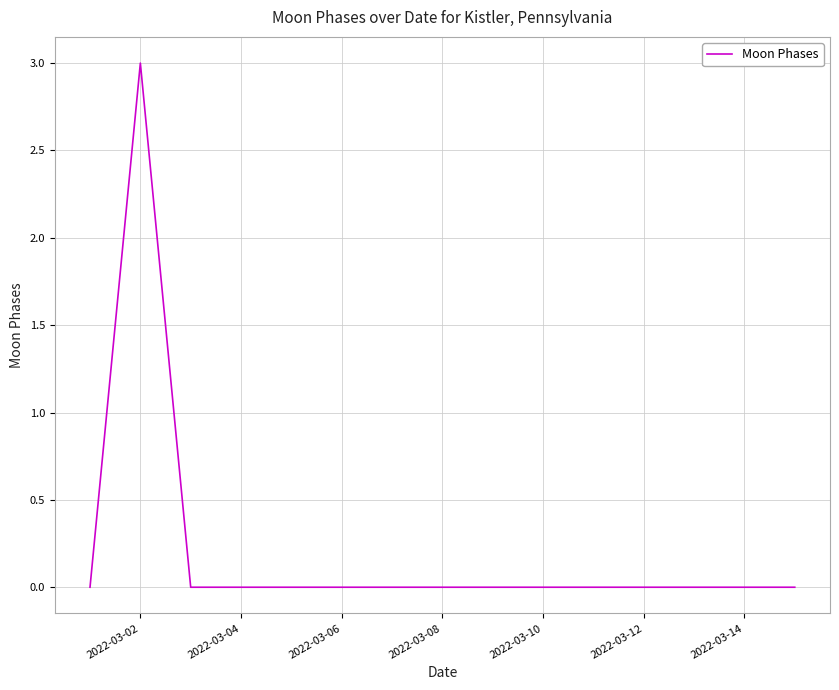

What is the maximum value shown in the chart?

3